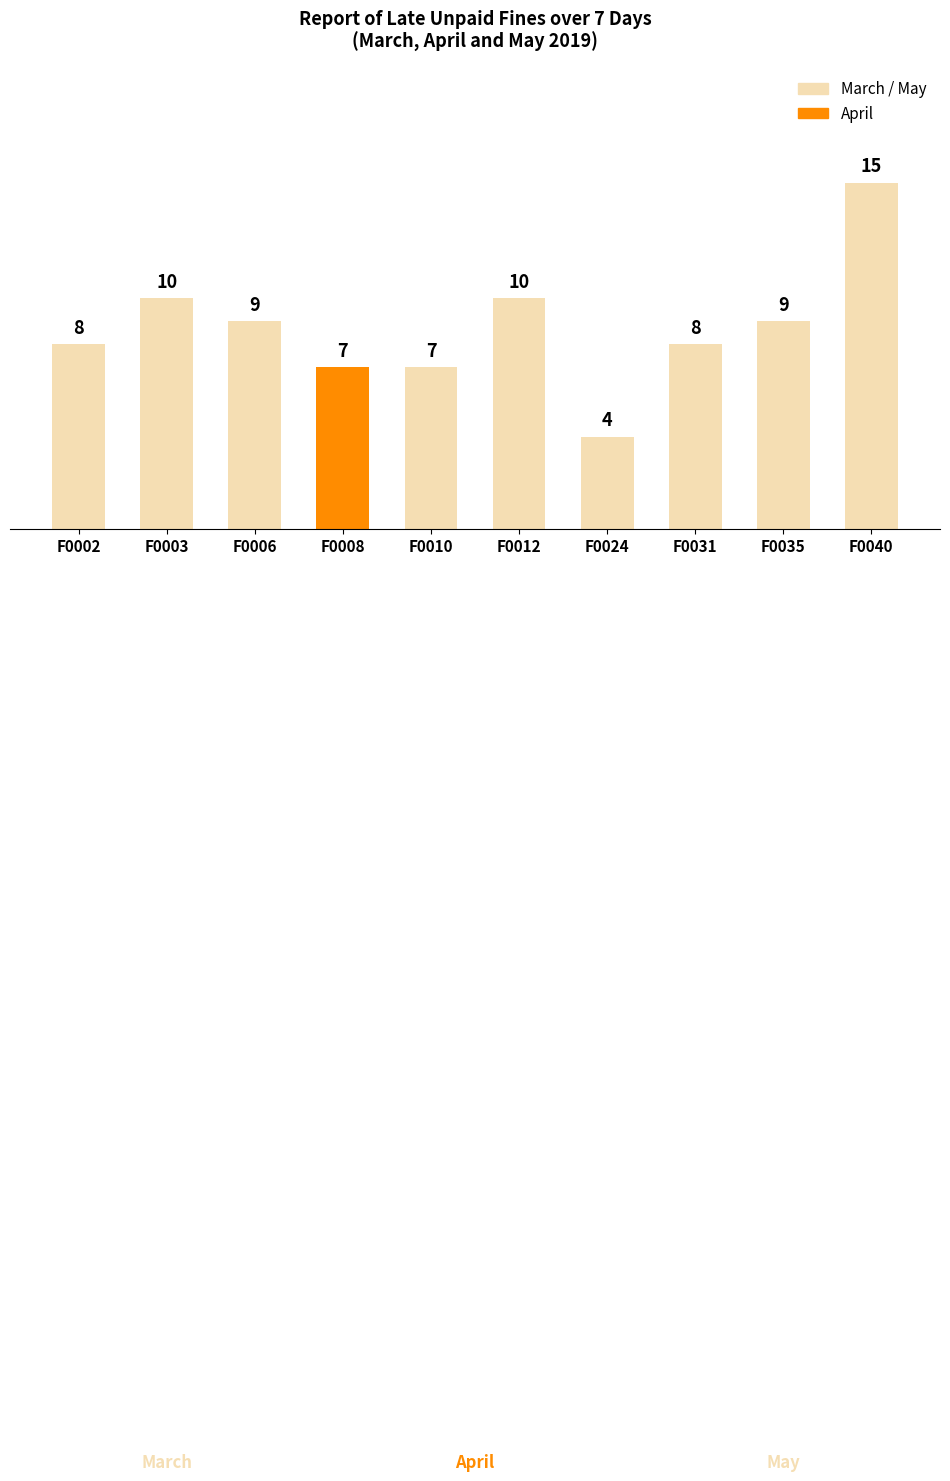

What is the difference between the values at F0035 and F0024?

5